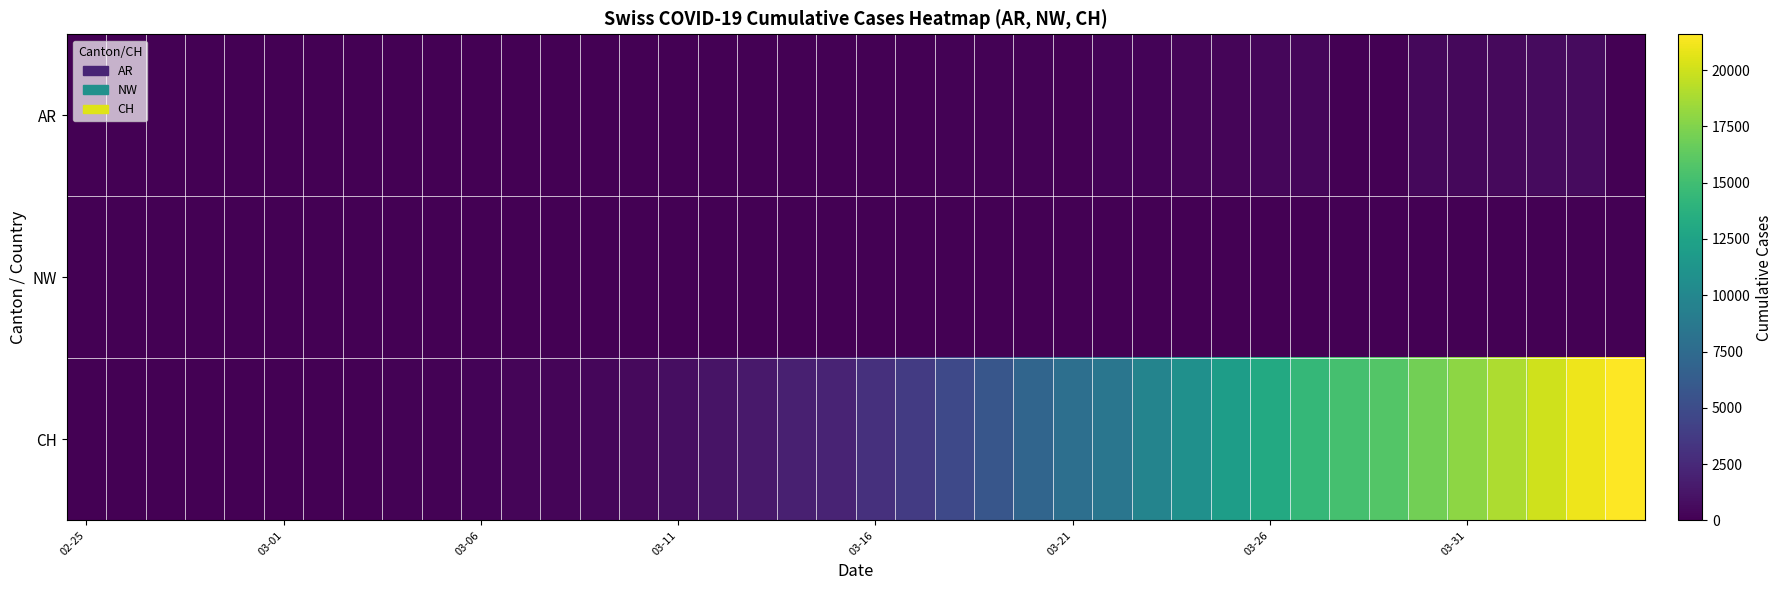

Which series has the largest total across all categories?

CH